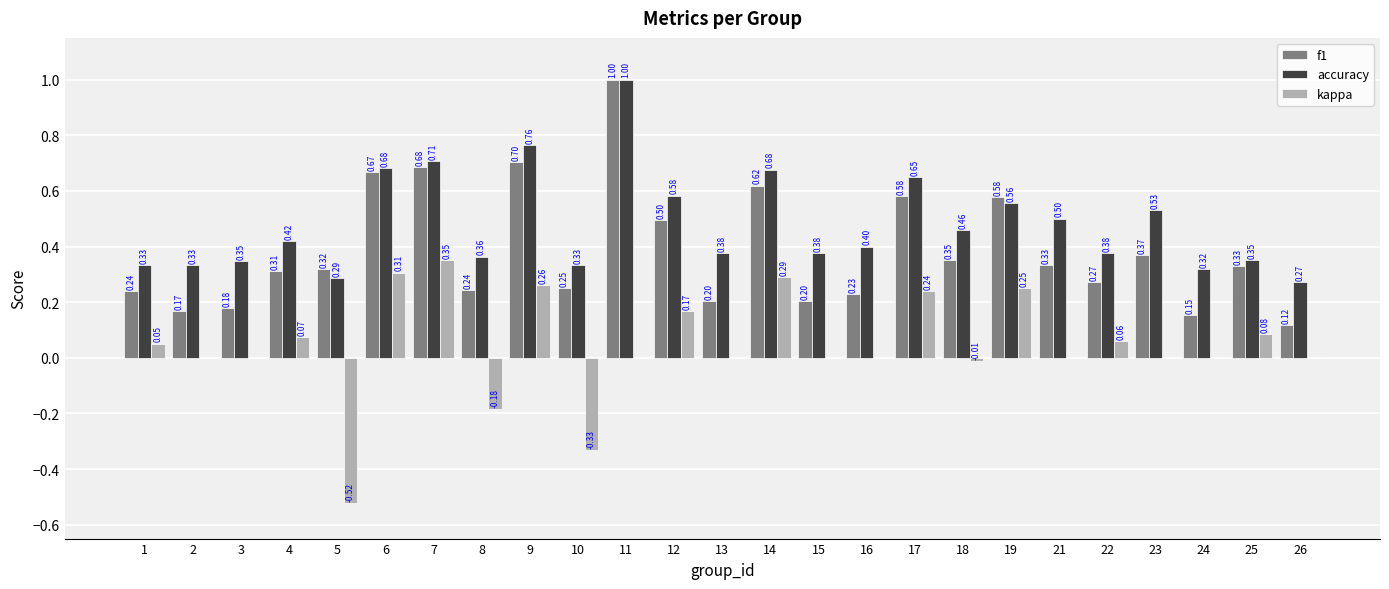

Is it true that kappa equals 0.1 at 7?

False